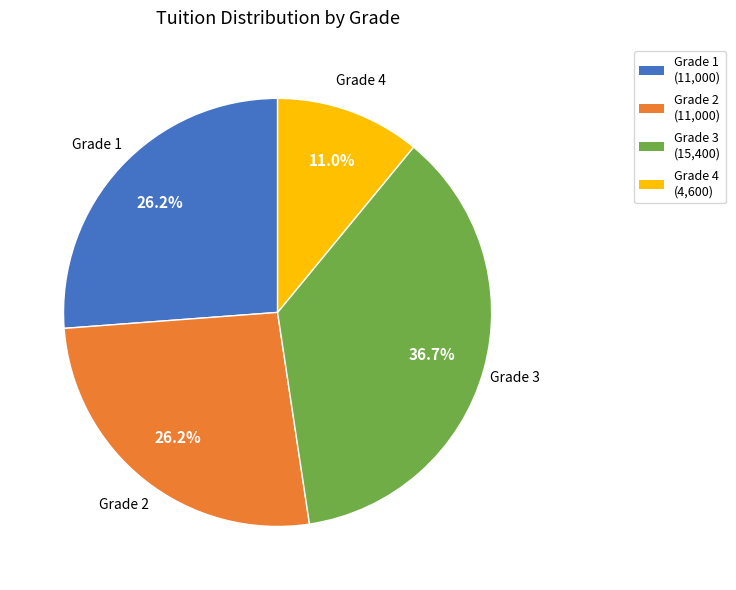

Is there any slice that represents more than half of the pie?

No